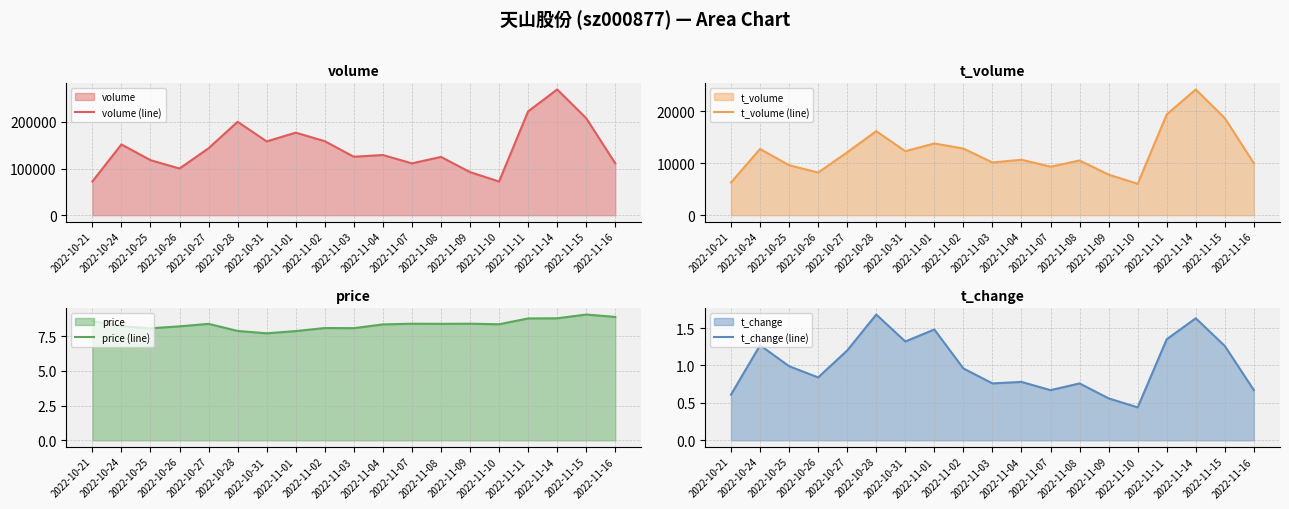

Reading left to right, what are all the values shown in this chart?

volume (line): 72448.0	151854.0	118091.0	100219.0	143605.0	200468.0	158280.0	177133.0	158786.0	125423.0	129161.0	111212.0	125036.0	92513.0	72283.0	222683.0	269755.0	208149.0	111388.0
t_volume (line): 6279.0	12721.0	9598.0	8190.0	12077.0	16132.0	12289.0	13771.0	12794.0	10125.0	10646.0	9317.0	10501.0	7792.0	6028.0	19344.0	24137.0	18625.0	9971.0
price (line): 8.6	8.2	8.1	8.2	8.4	7.9	7.7	7.9	8.1	8.1	8.3	8.4	8.4	8.4	8.3	8.8	8.8	9.1	8.9
t_change (line): 0.6	1.3	1.0	0.8	1.2	1.7	1.3	1.5	1.0	0.8	0.8	0.7	0.8	0.6	0.4	1.4	1.6	1.3	0.7